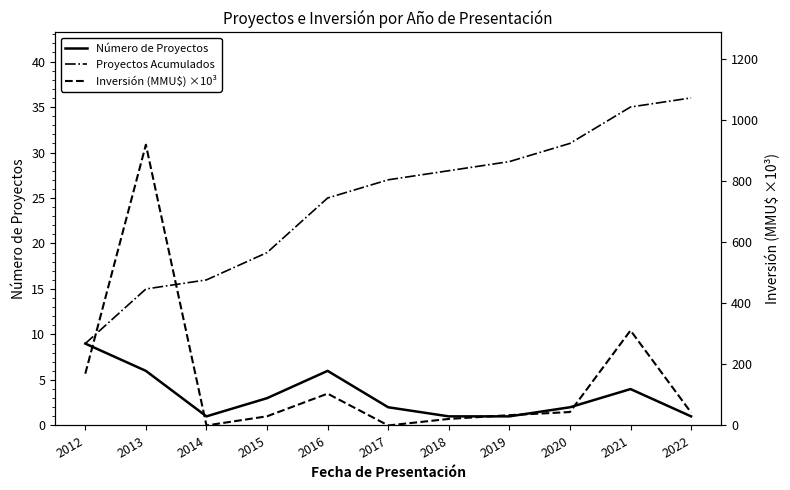

Reading left to right, what are all the values shown in this chart?

Número de Proyectos: 9.0	6.0	1.0	3.0	6.0	2.0	1.0	1.0	2.0	4.0	1.0
Proyectos Acumulados: 9.0	15.0	16.0	19.0	25.0	27.0	28.0	29.0	31.0	35.0	36.0
Inversión (MMU$) ×10³: 169.4	918.5	0.0	30.0	104.1	0.0	21.4	33.7	44.0	310.8	42.2